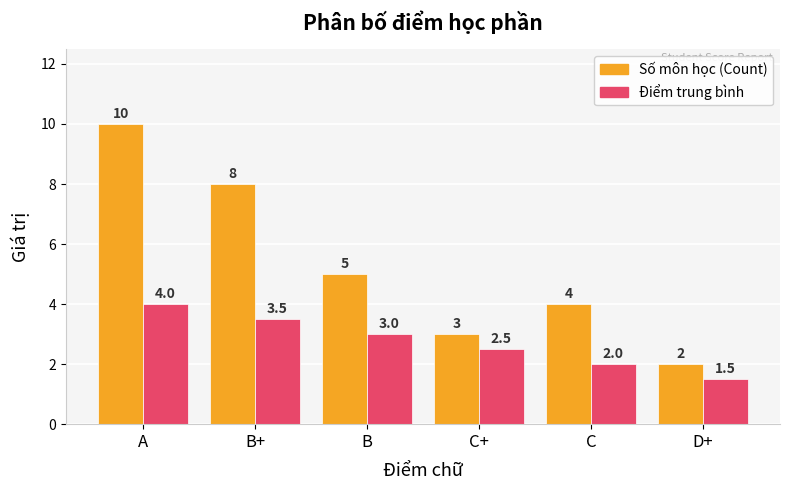

What is the maximum value shown in the chart?

10.0